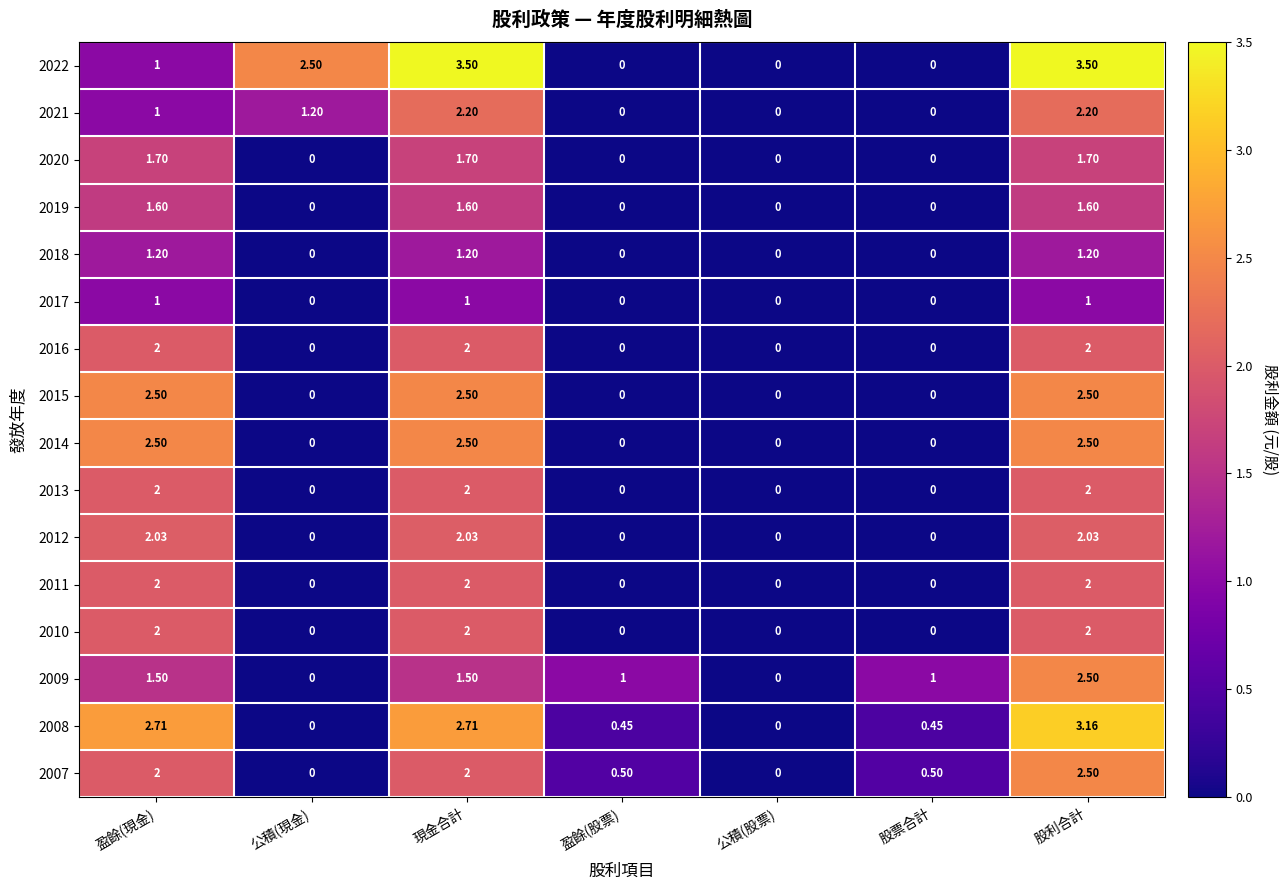

At which category is the sum across all series the highest?

股利合計